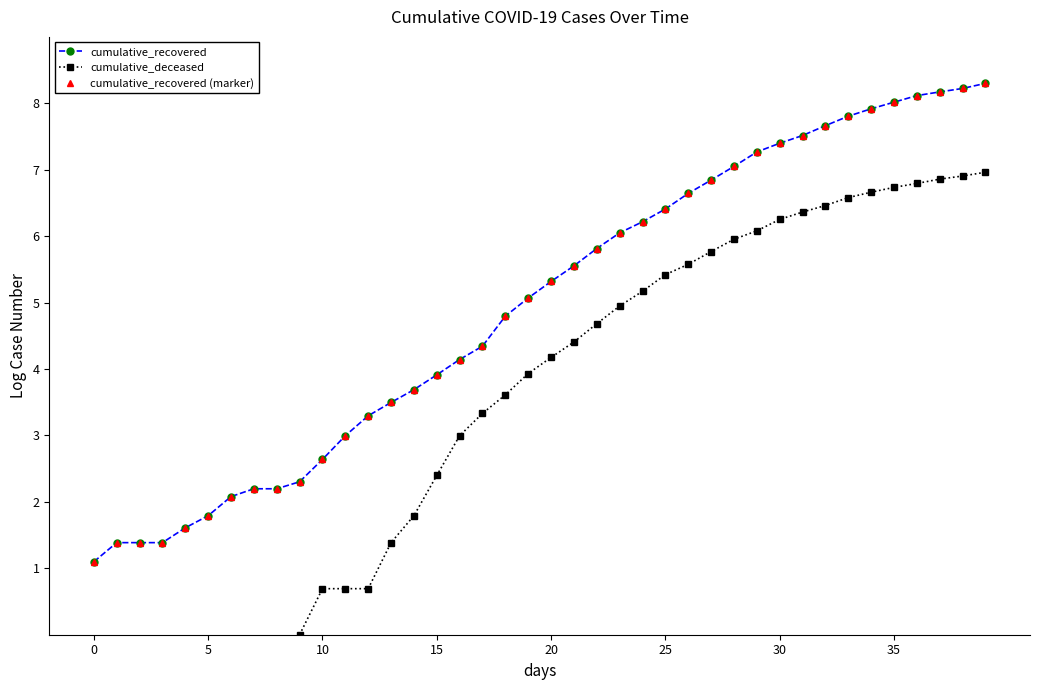

How many lines are shown in the chart?

3